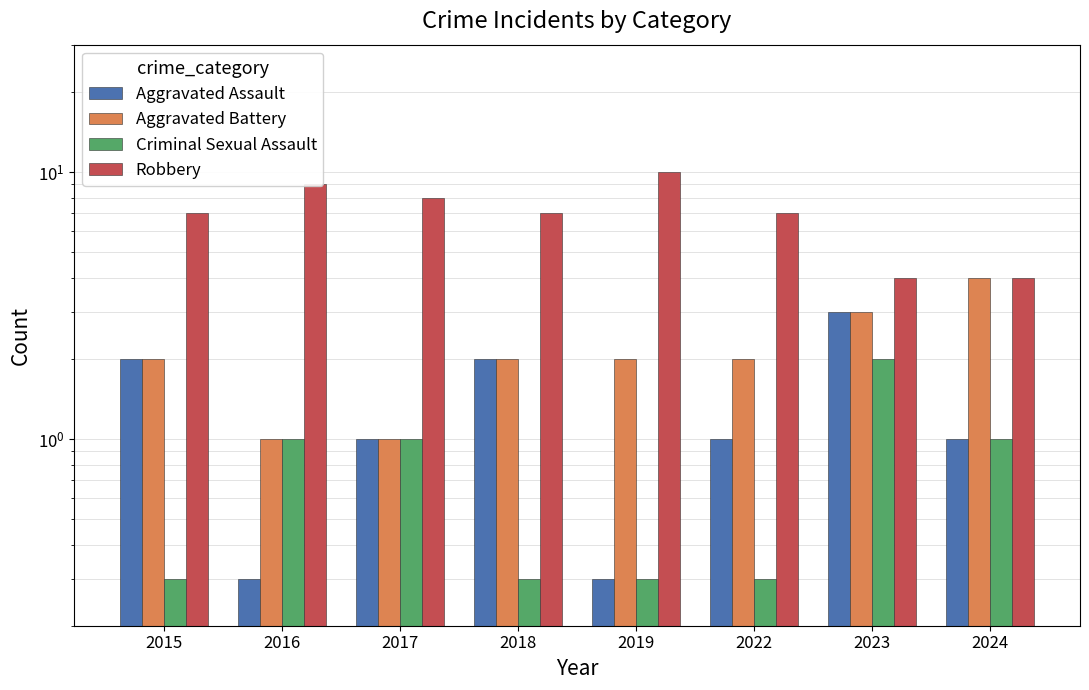

Rank the series at 2019 from lowest to highest value.

Aggravated Assault, Criminal Sexual Assault, Aggravated Battery, Robbery